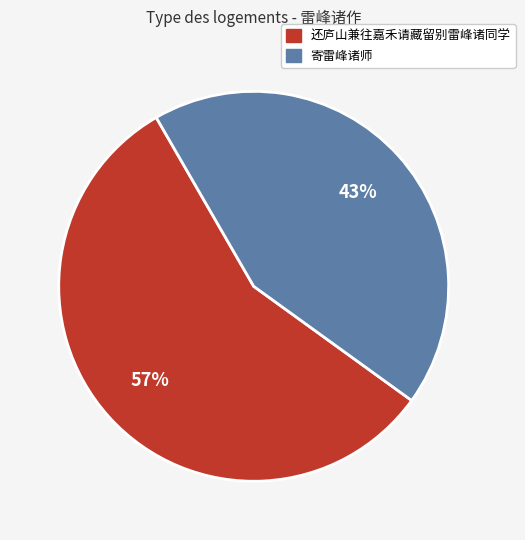

Is there any slice that represents more than half of the pie?

Yes